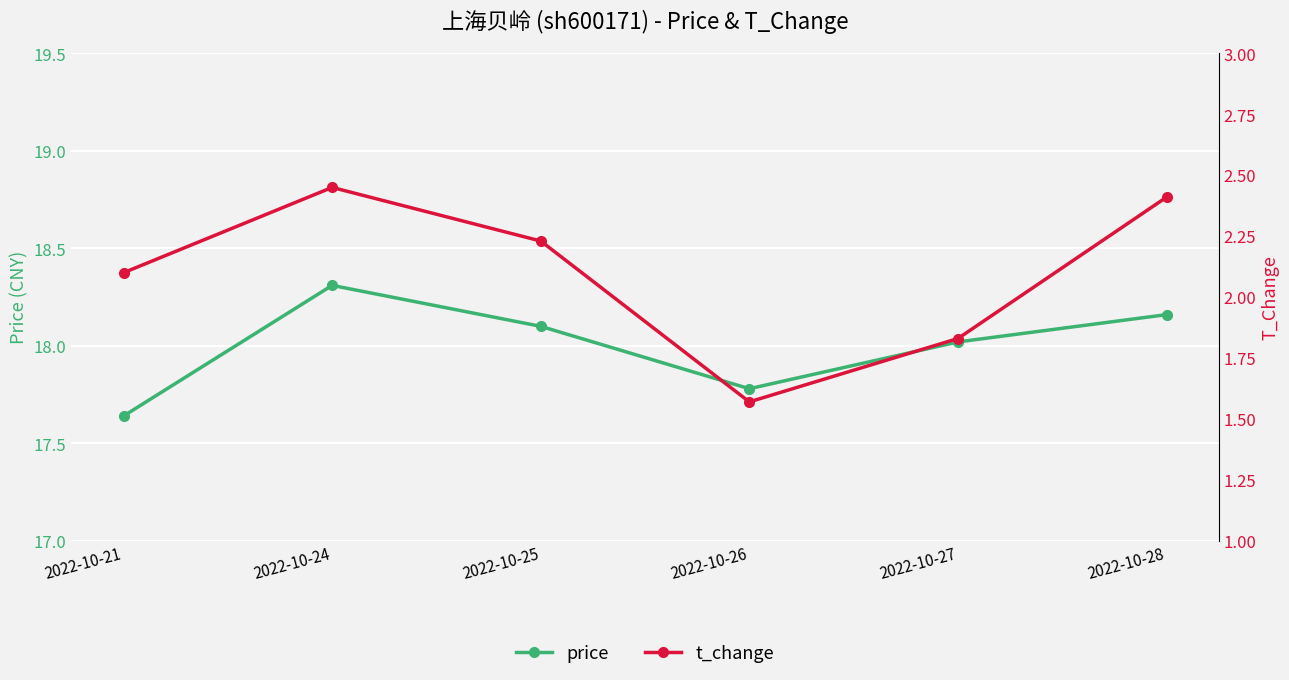

Reading left to right, transcribe all the data shown in this chart.

price: 2022-10-21=17.6	2022-10-24=18.3	2022-10-25=18.1	2022-10-26=17.8	2022-10-27=18.0	2022-10-28=18.2
t_change: 2022-10-21=2.1	2022-10-24=2.5	2022-10-25=2.2	2022-10-26=1.6	2022-10-27=1.8	2022-10-28=2.4